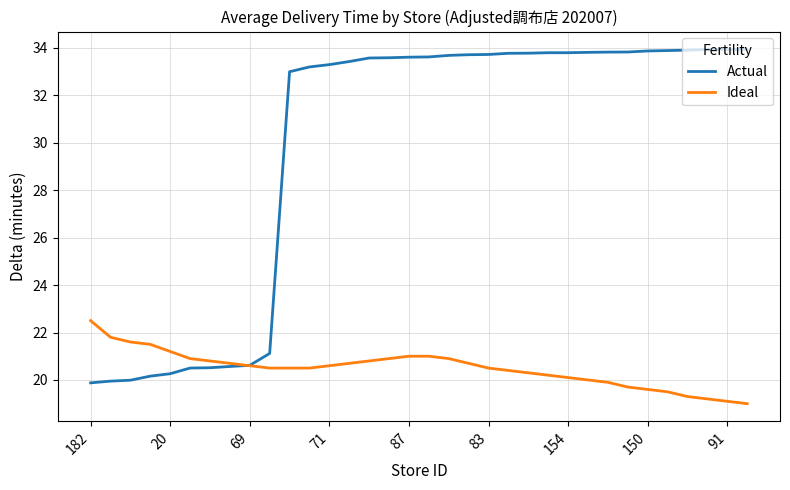

List the series in order of their overall mean, highest first.

Actual, Ideal